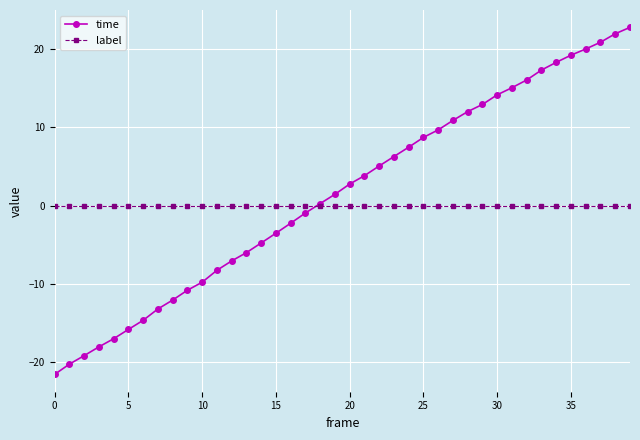

Count the number of categories in the chart.

40